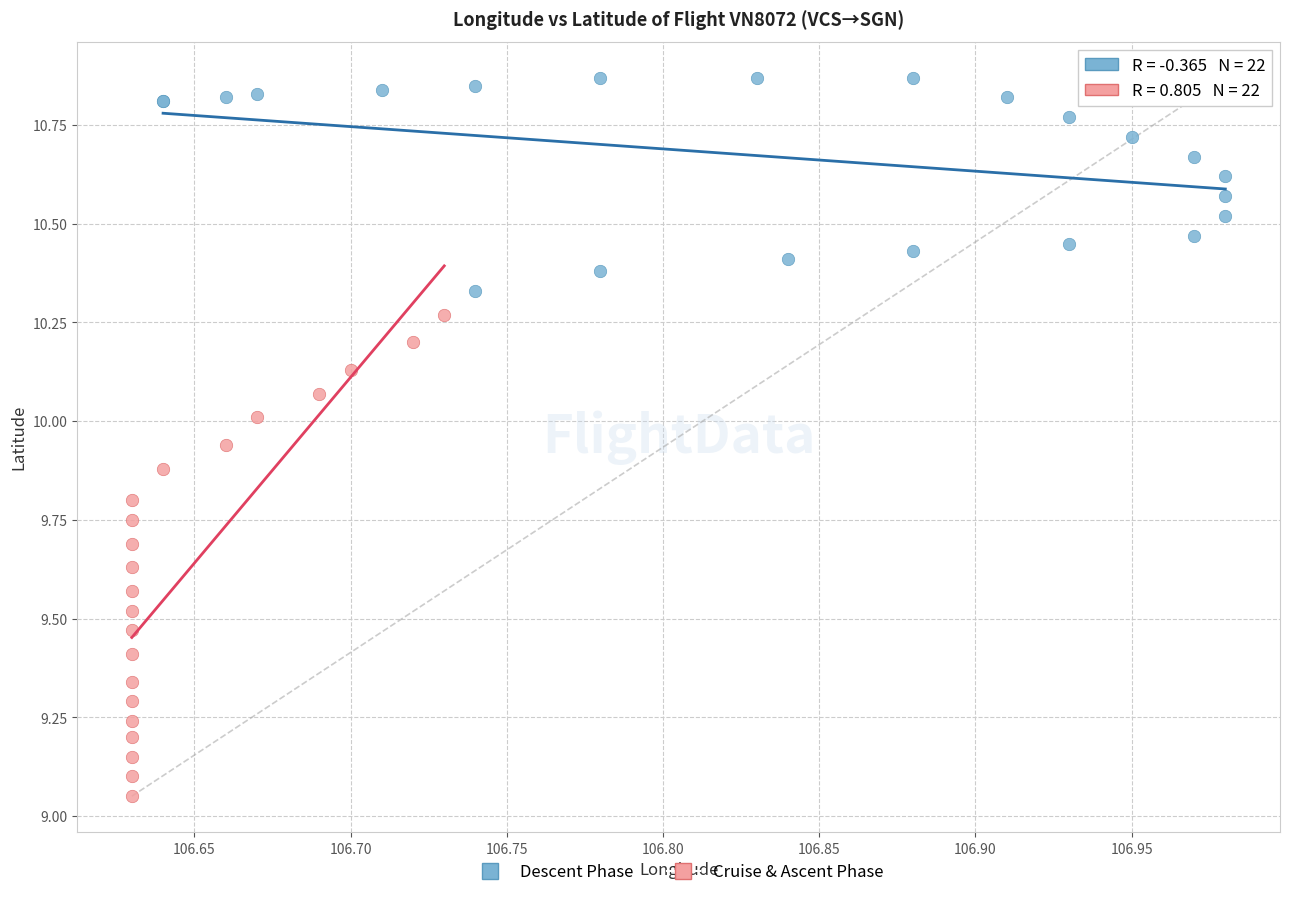

What are all the series names shown in the legend?

Descent Phase, Cruise & Ascent Phase